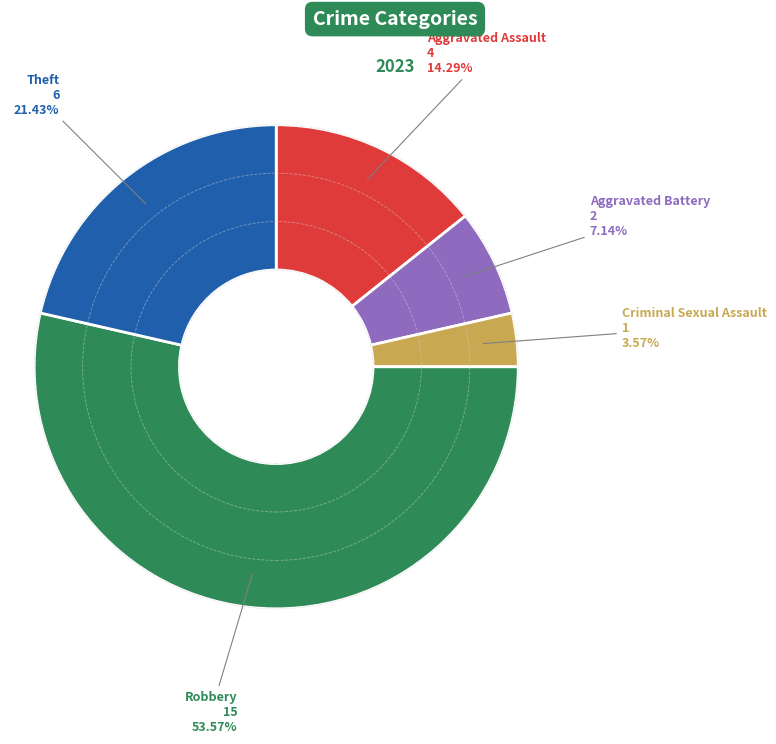

Is there any slice that represents more than half of the pie?

Yes